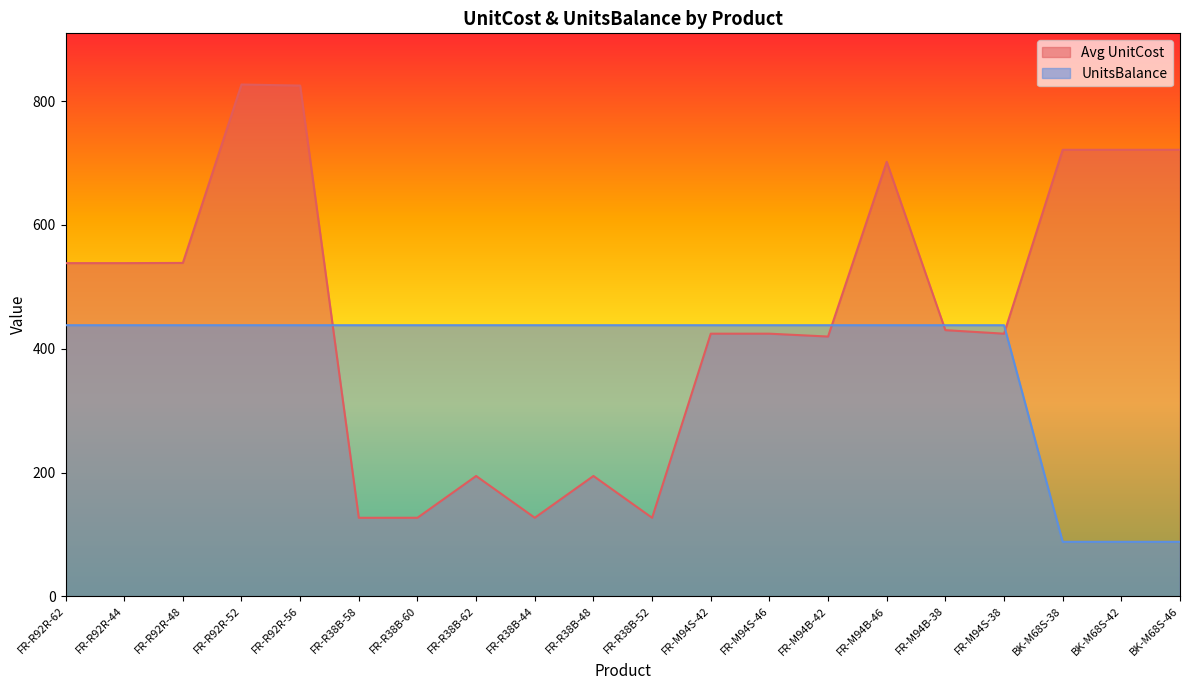

Which series has the largest range (max minus min)?

Avg UnitCost